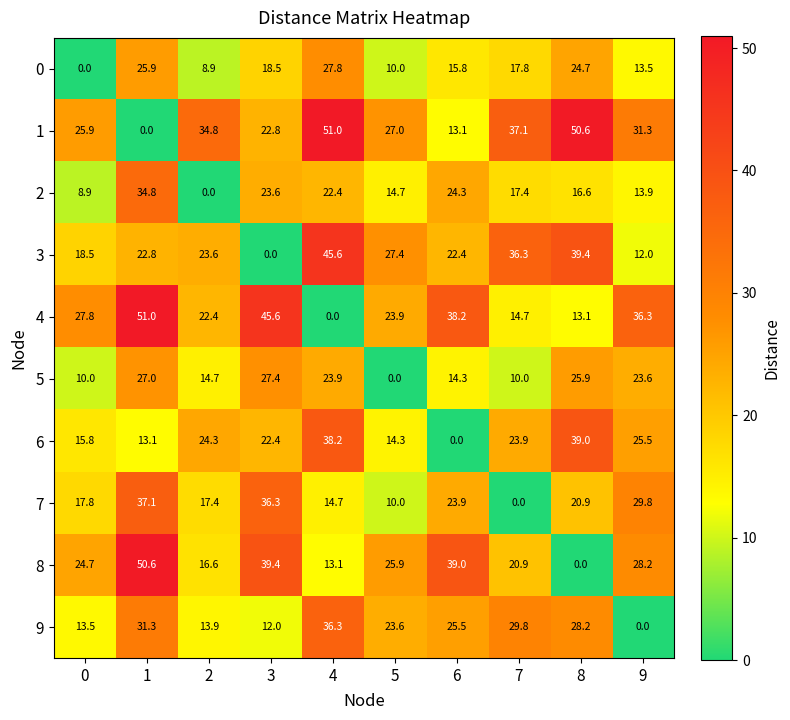

What is the greatest value displayed?

51.0